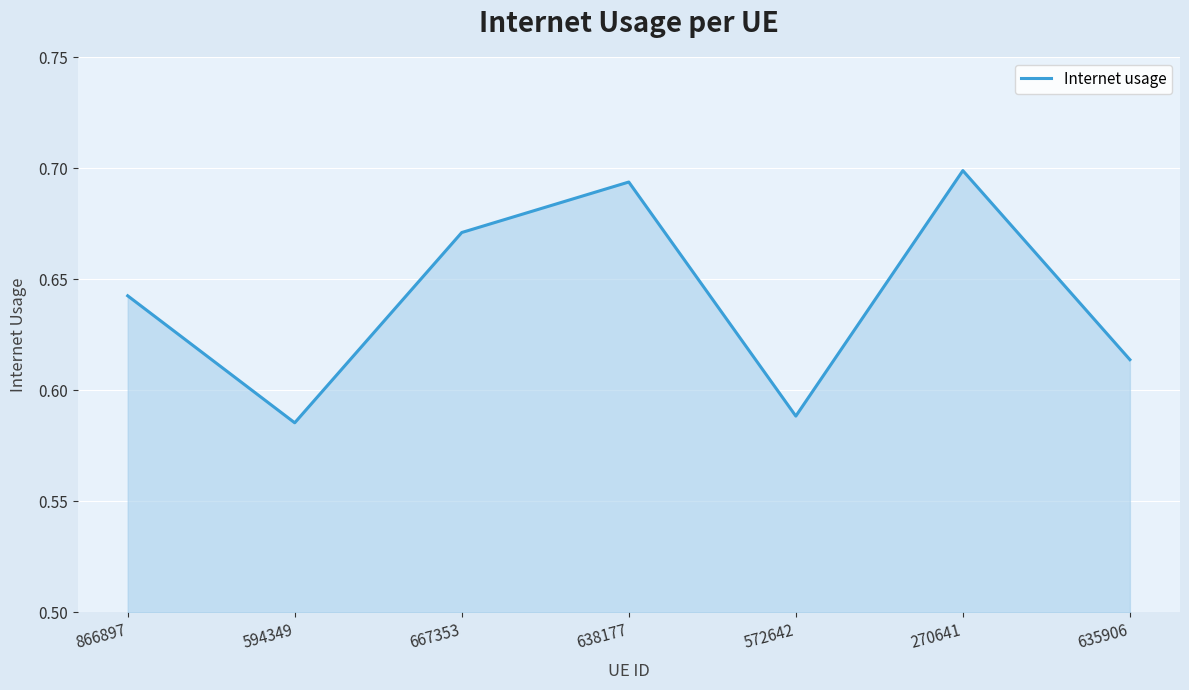

Rank the categories by value from highest to lowest.

270641, 638177, 667353, 866897, 635906, 572642, 594349